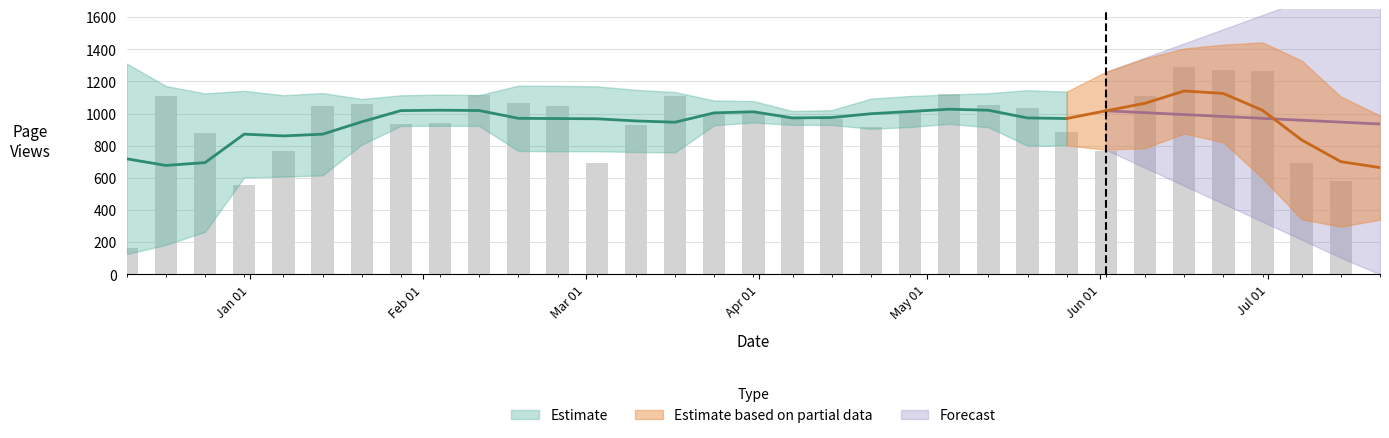

How many values are below 996?

19